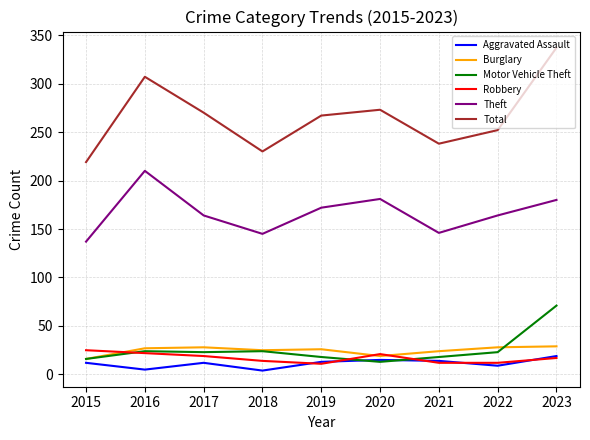

True or false: Total and Theft intersect in this chart.

False